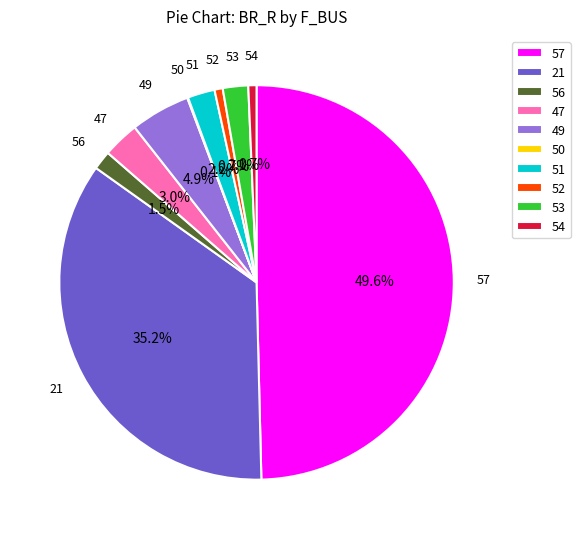

Is 51 the majority of the pie?

No